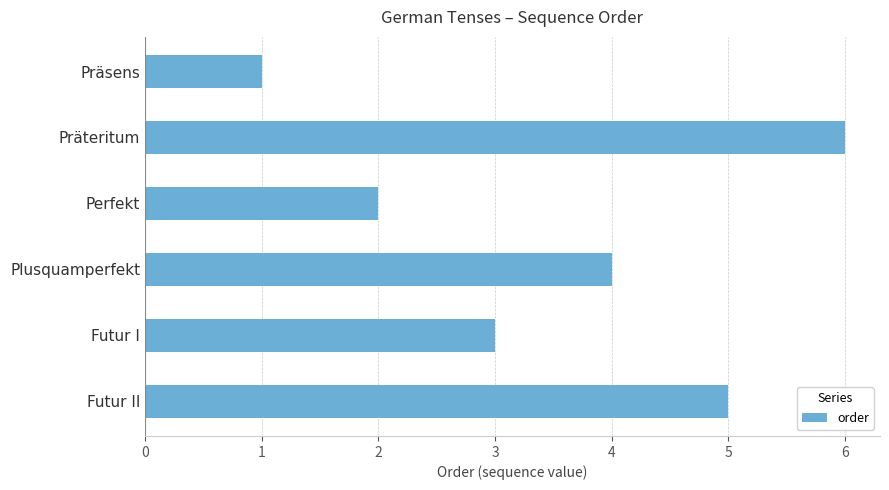

The value at Plusquamperfekt is 6. True or false?

False